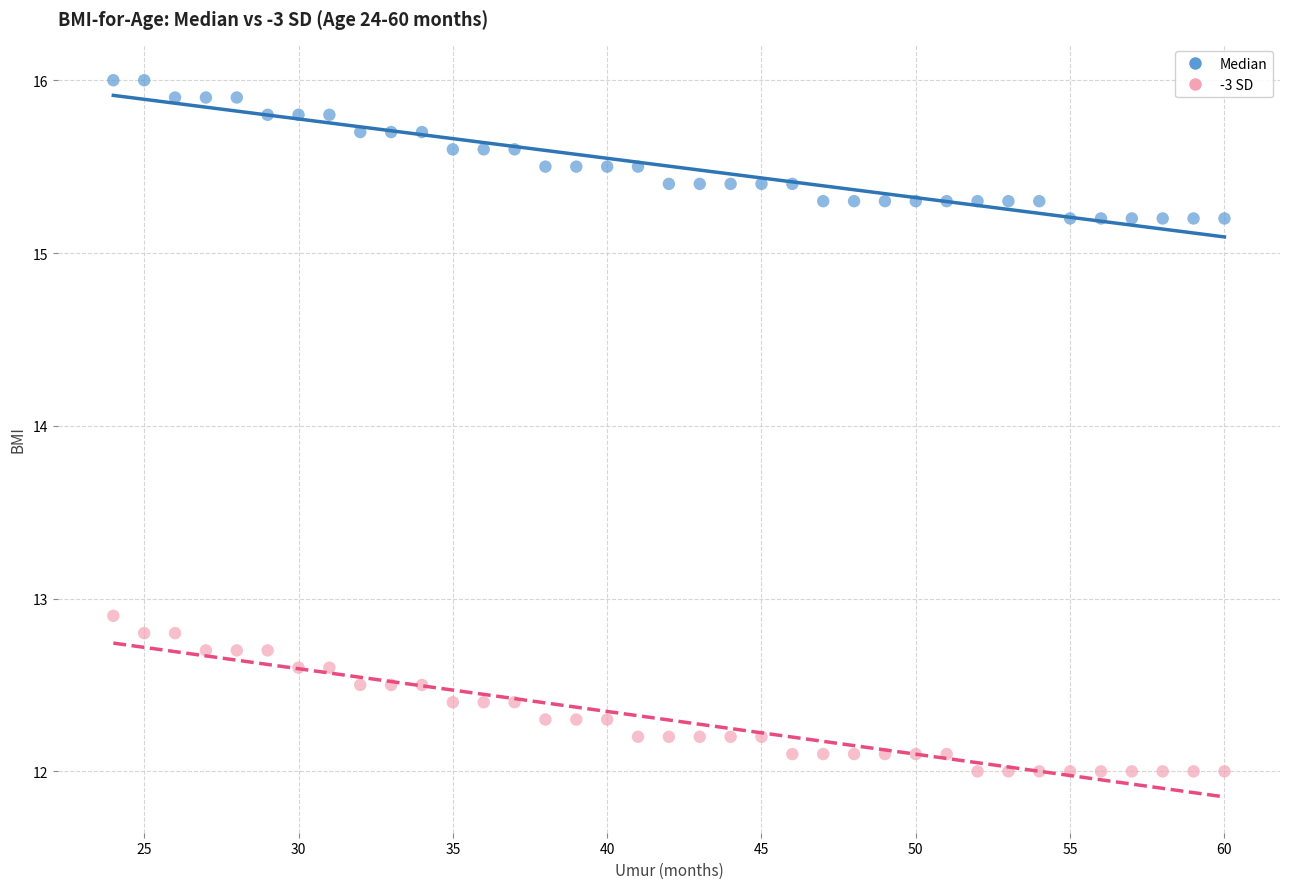

Across all data points, what is the range of Y values (max minus min)?

4.0